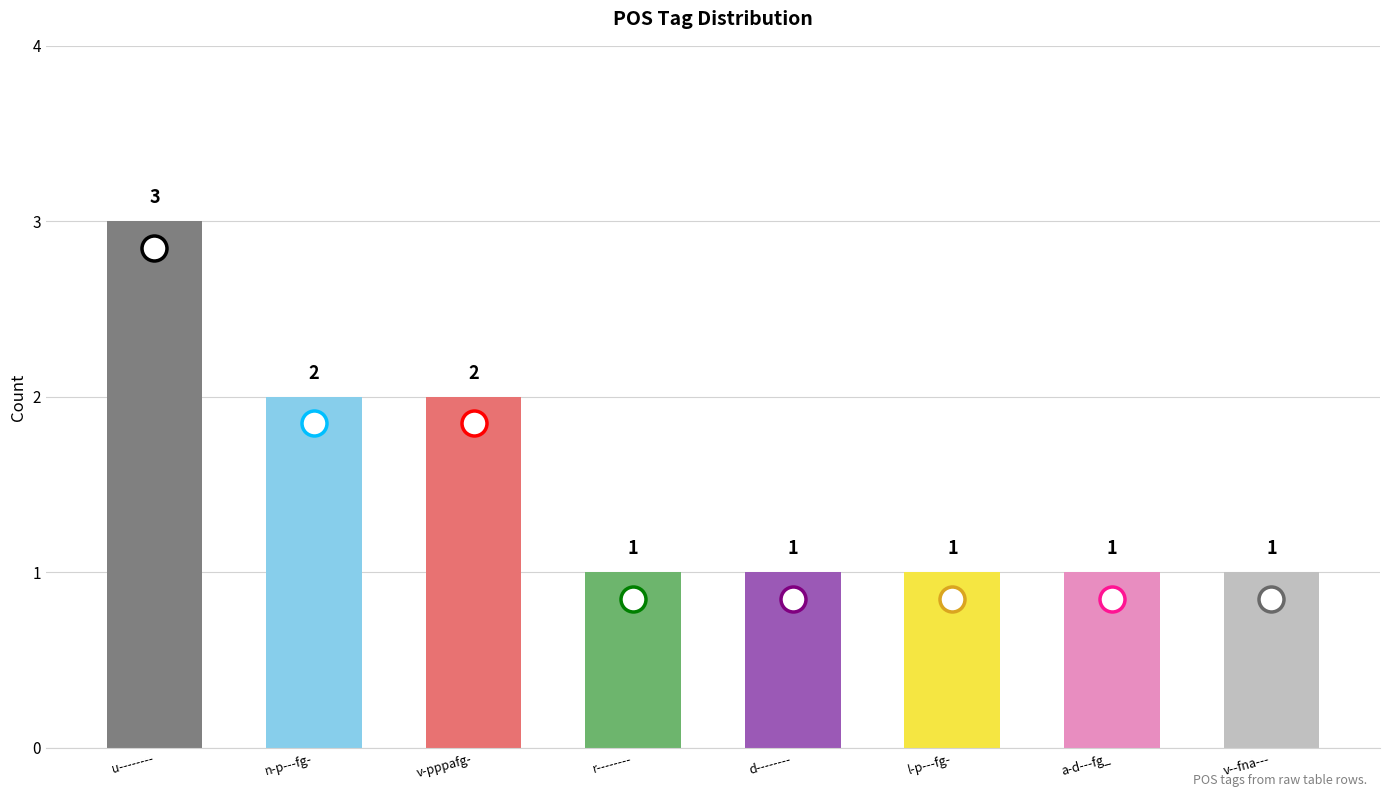

How many values are between 1 and 2?

7